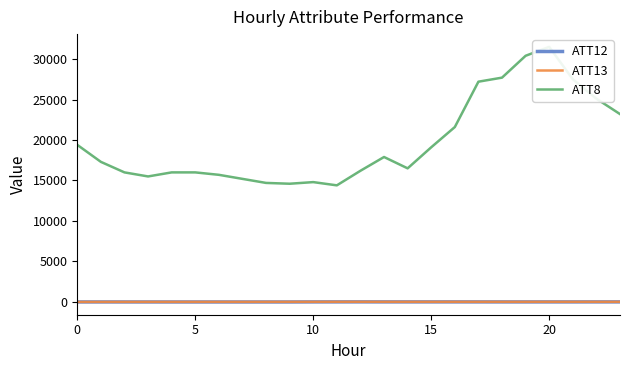

What is the lowest value of the ATT8 series?

14400.0